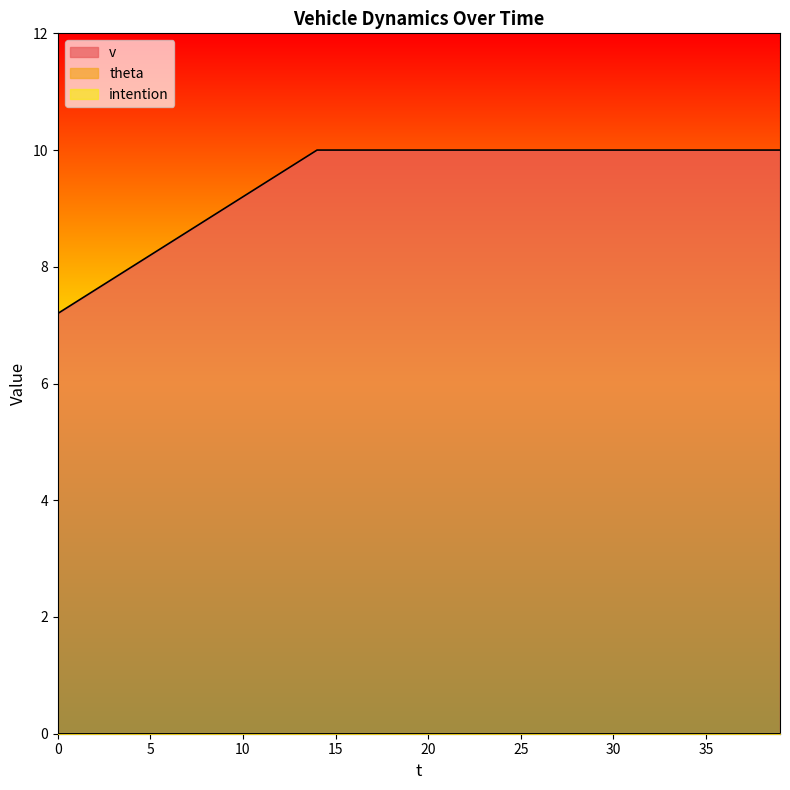

What is the sum of all v values?

379.0